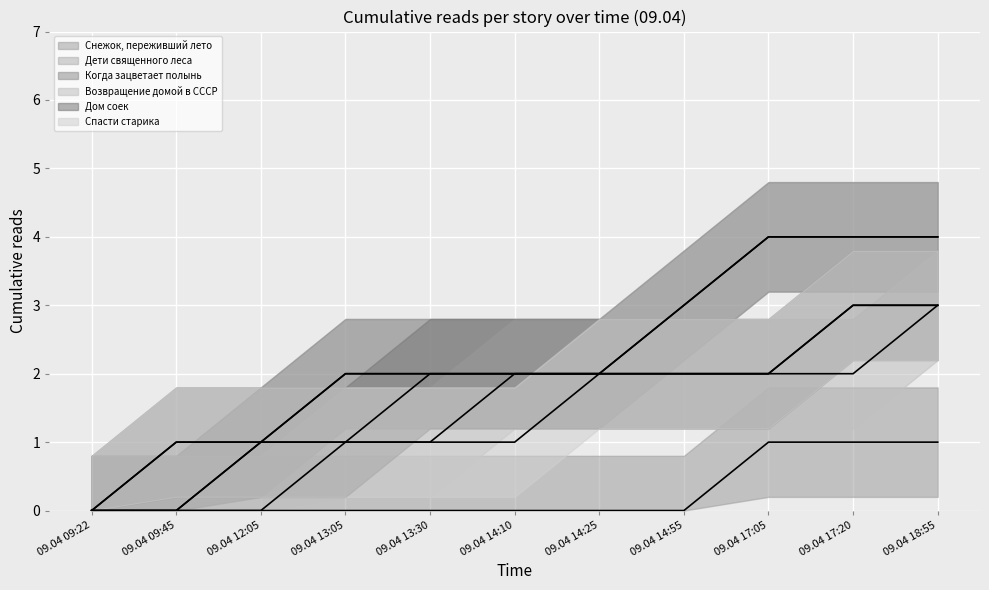

How many categories are shown in the chart?

11